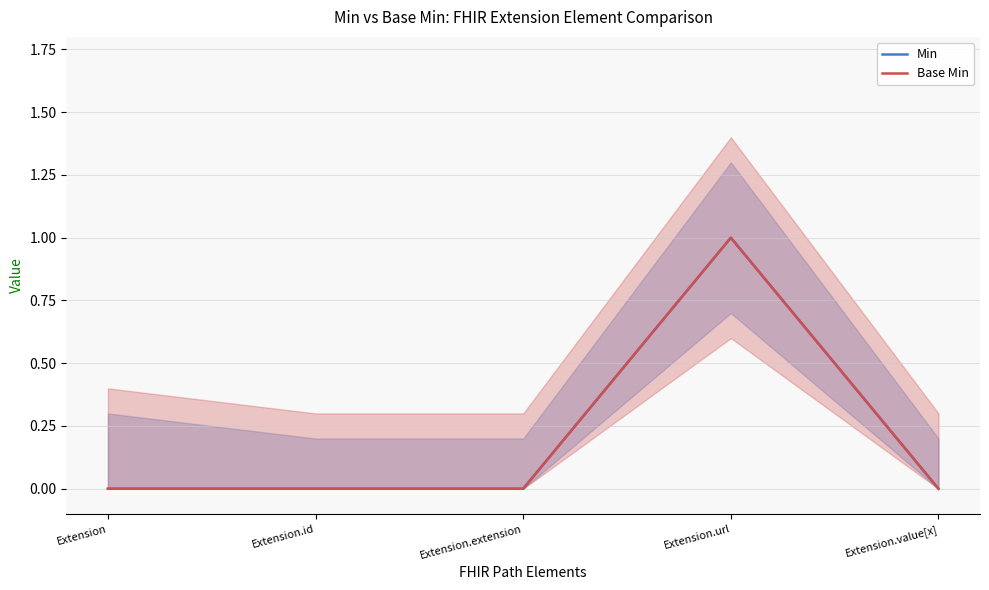

True or false: Min and Base Min intersect in this chart.

False